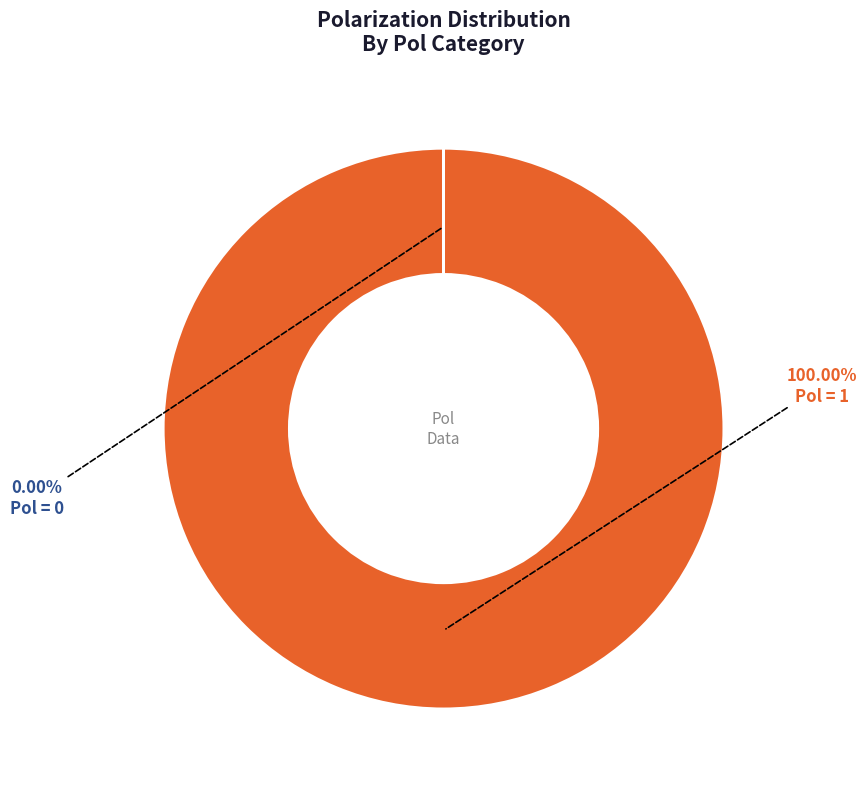

Is there a majority slice in this chart?

Yes